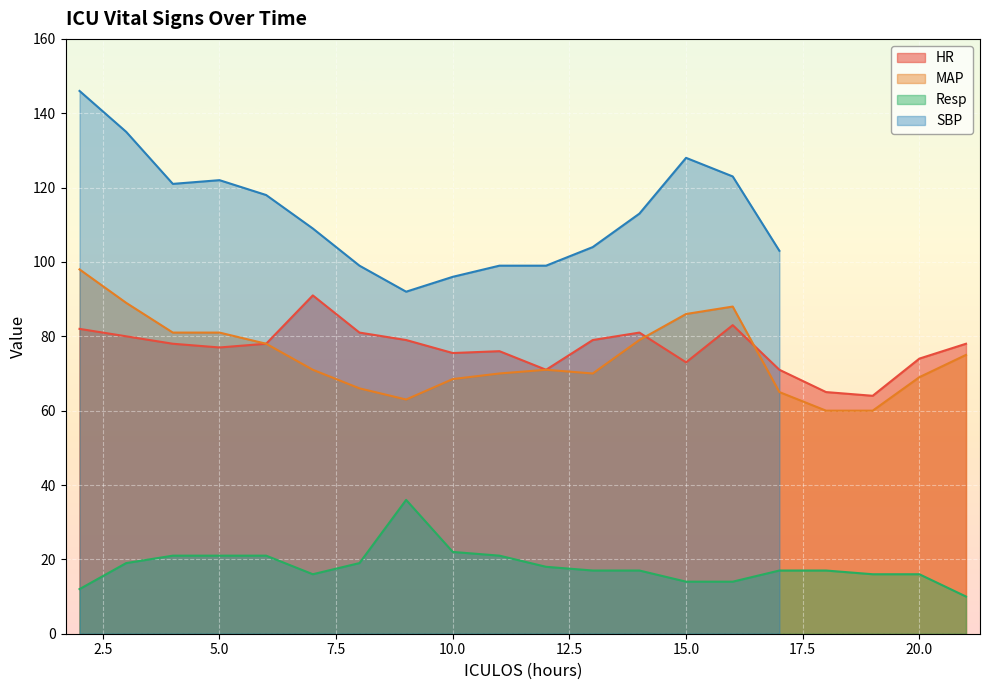

Is it true that Resp equals 33.7 at 4?

False